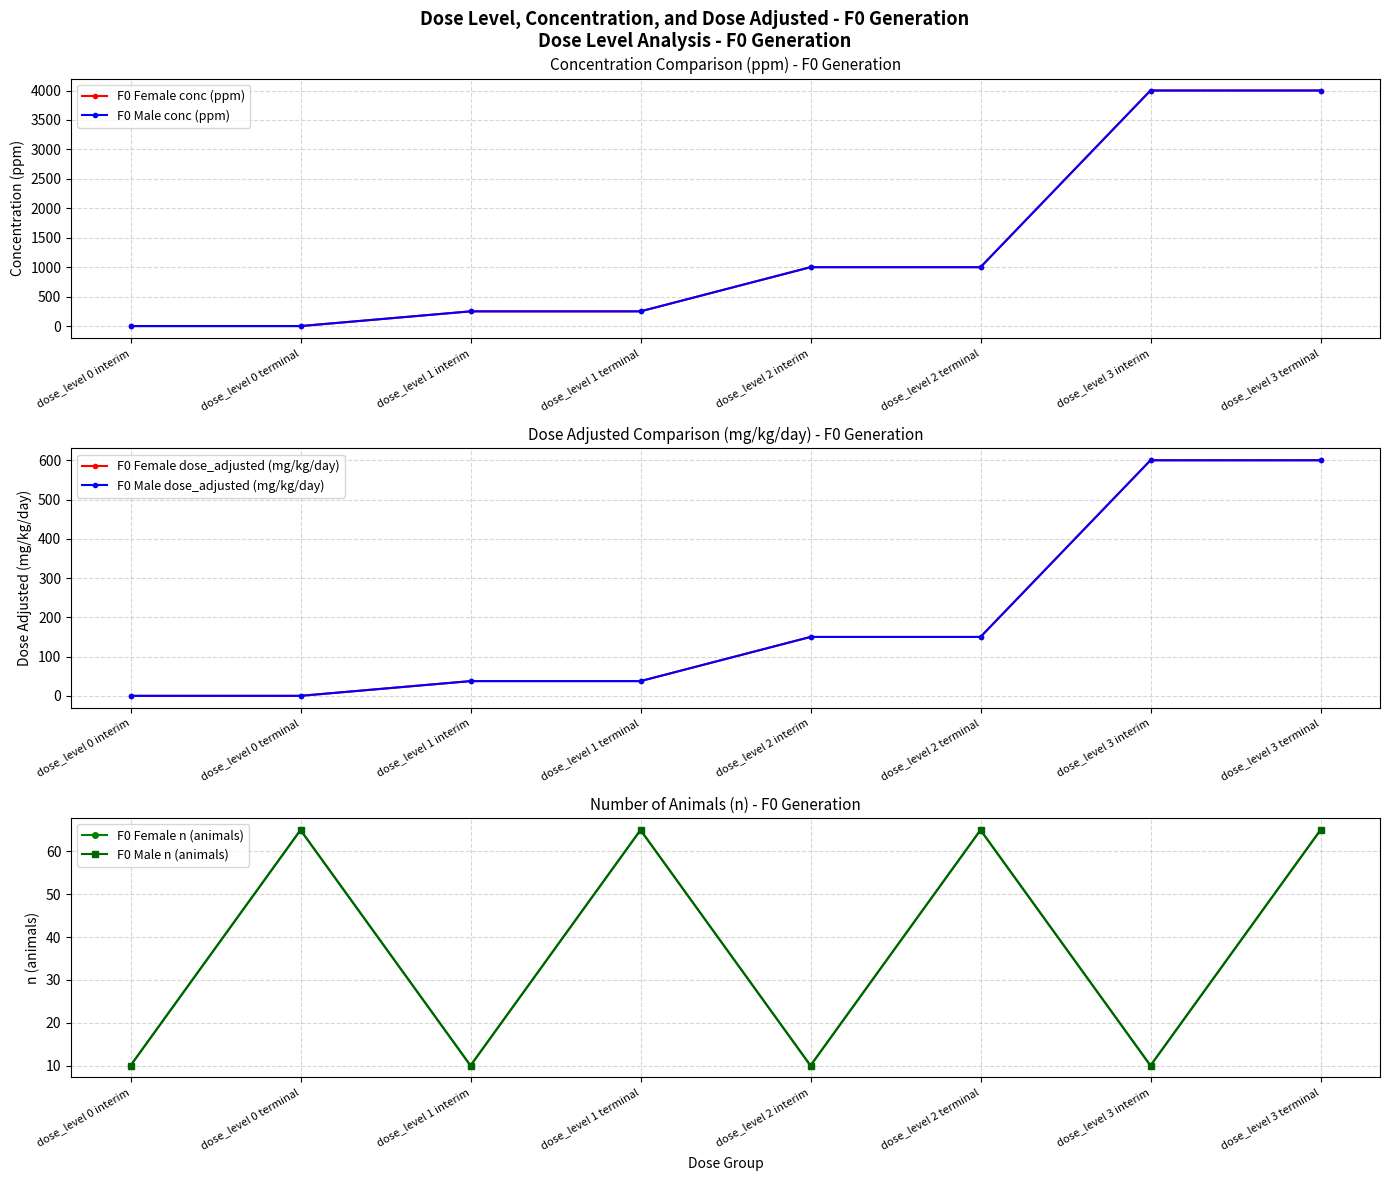

True or false: F0 Female conc (ppm) and F0 Male conc (ppm) cross at least once.

False